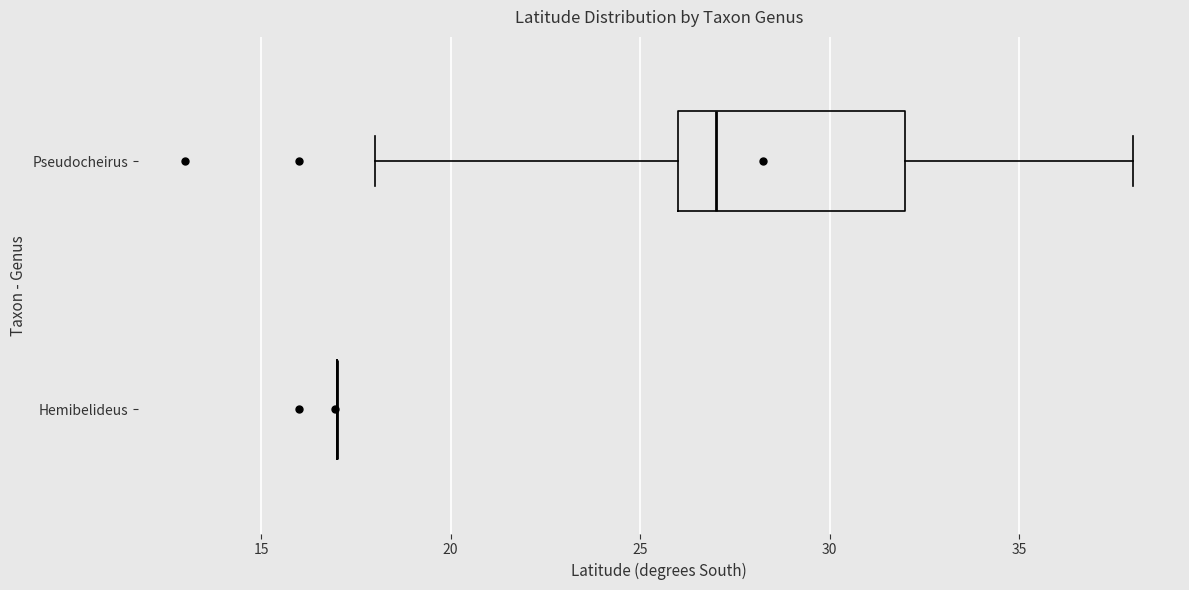

Reading bottom to top, transcribe this box plot: for each box, give where its median line is, the range the box spans, and where its two whiskers end, as read against the x-axis. The values are not printed on the chart, so give them approximately, as read against the axis.

Hemibelideus: box collapsed to a line at 17, whiskers 17 to 17
Pseudocheirus: median 27, box 26 to 32, whiskers 18 to 38